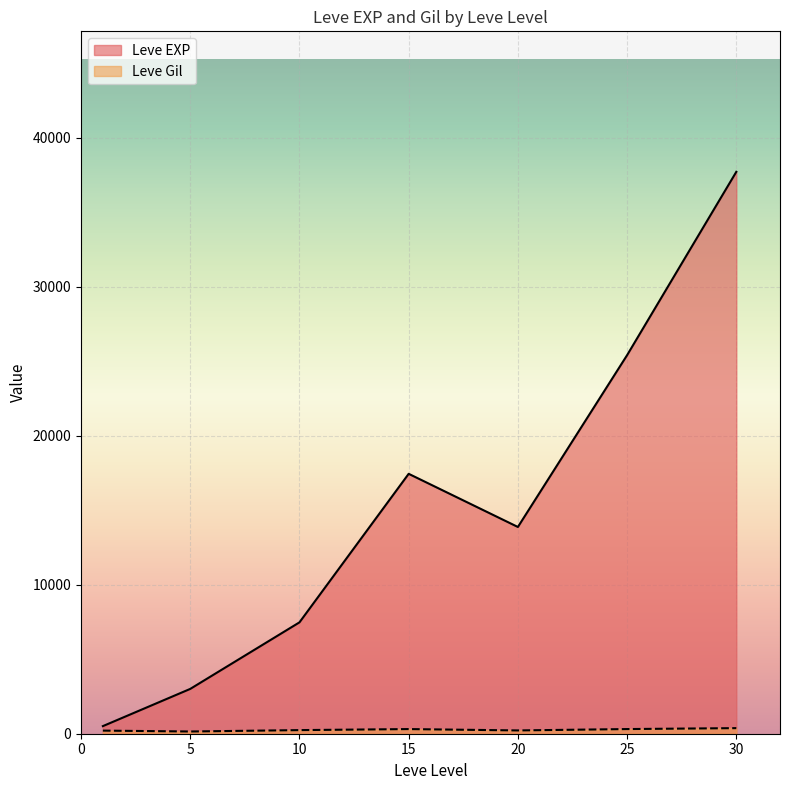

At which category is the sum across all series the highest?

30